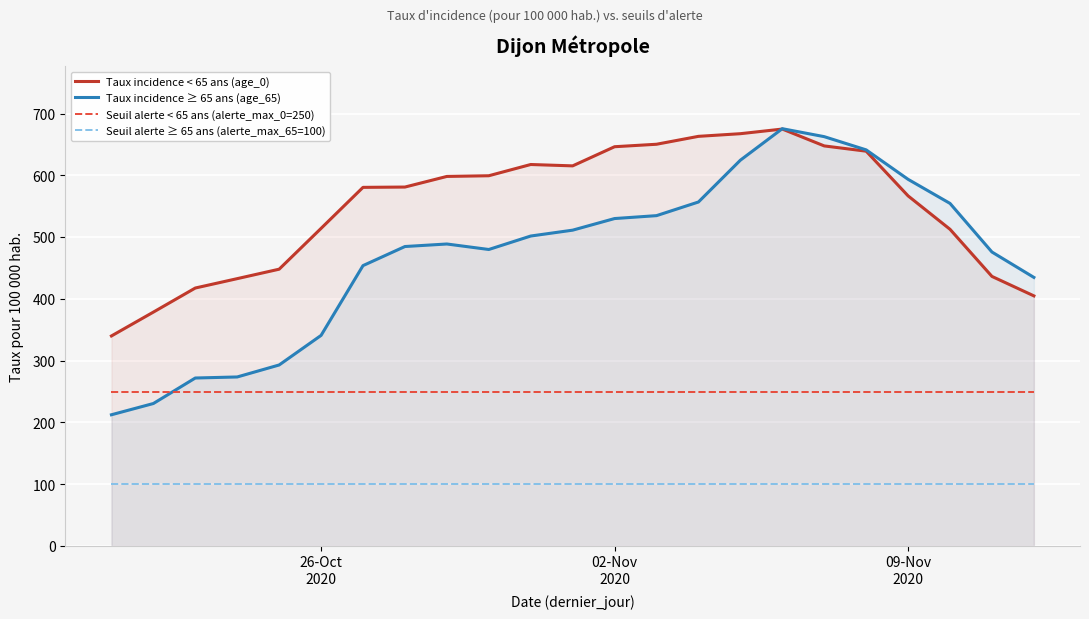

List the series in order of their overall mean, highest first.

Taux incidence < 65 ans (age_0), Taux incidence ≥ 65 ans (age_65), Seuil alerte < 65 ans (alerte_max_0=250), Seuil alerte ≥ 65 ans (alerte_max_65=100)